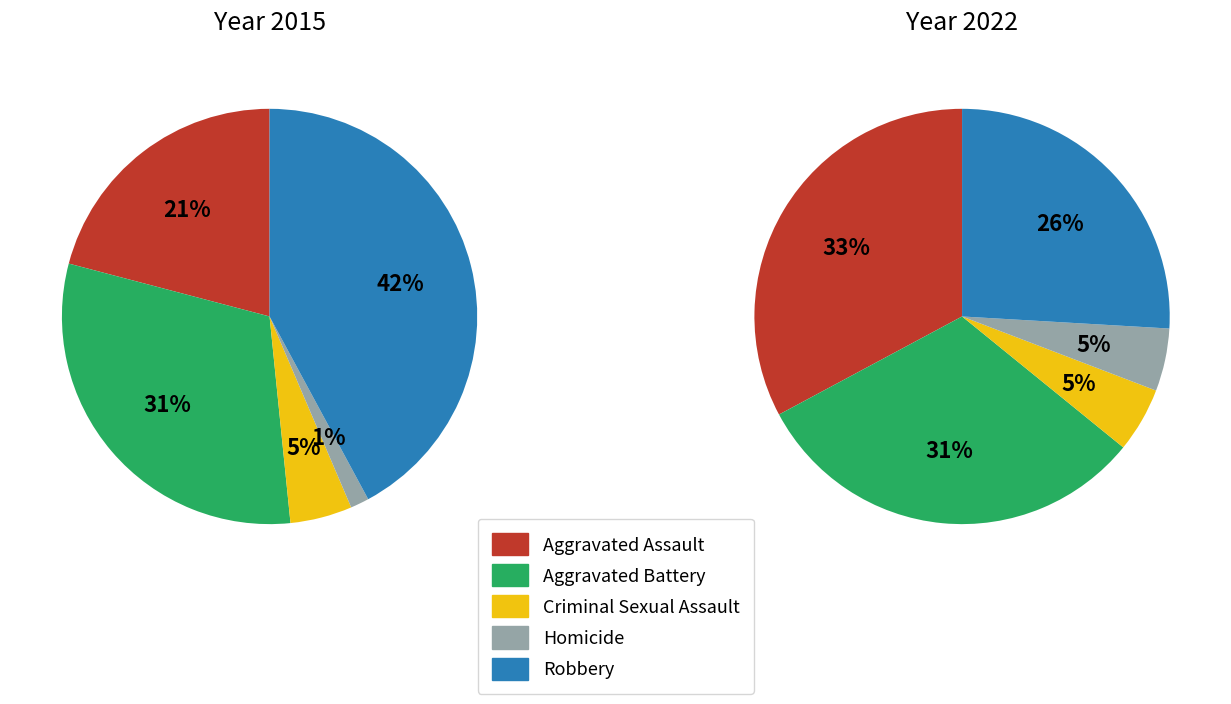

What is the largest slice in the pie chart?

Robbery